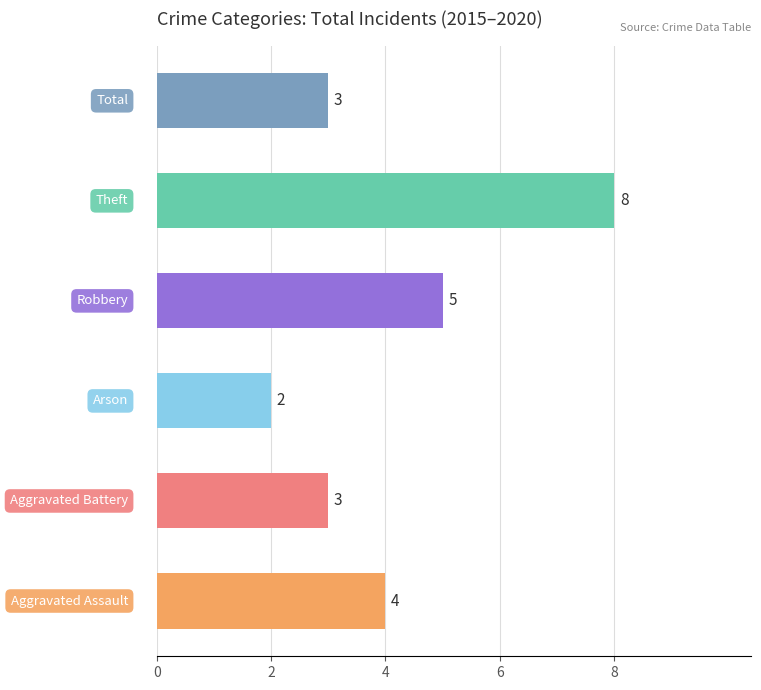

Reading top to bottom, list all the values displayed in this chart.

3	8	5	2	3	4